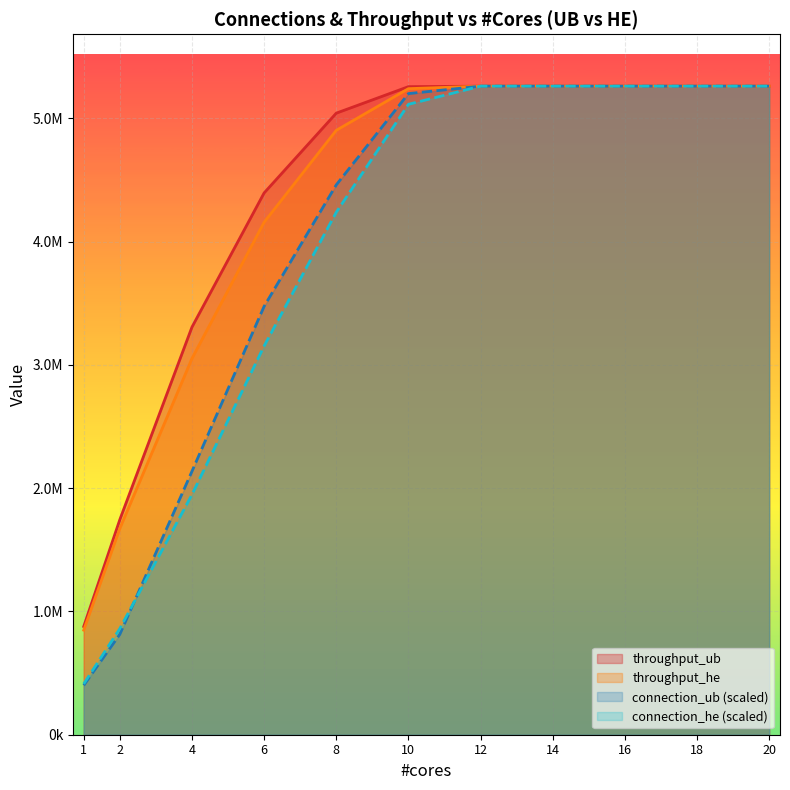

Which series has the largest total across all categories?

throughput_ub